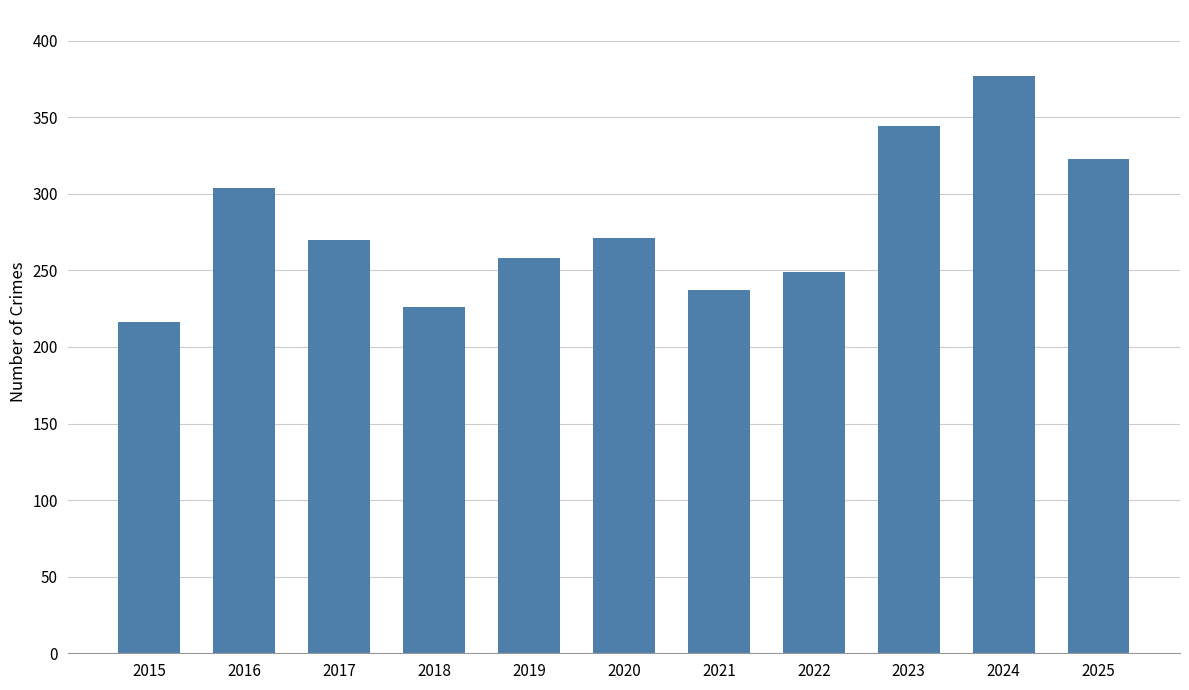

What is the value of the 7th bar from the left?

237